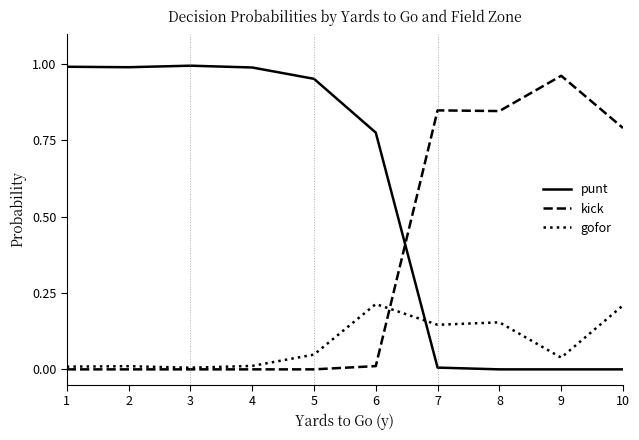

Rank the series at 7 from highest to lowest value.

kick, gofor, punt